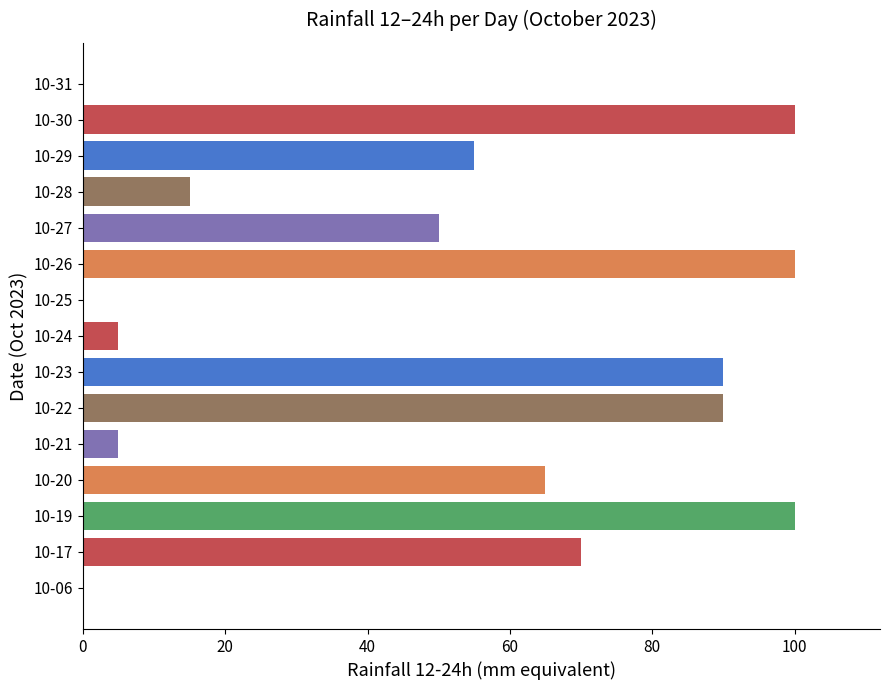

What is the sum of the values at 10-27 and 10-20?

115